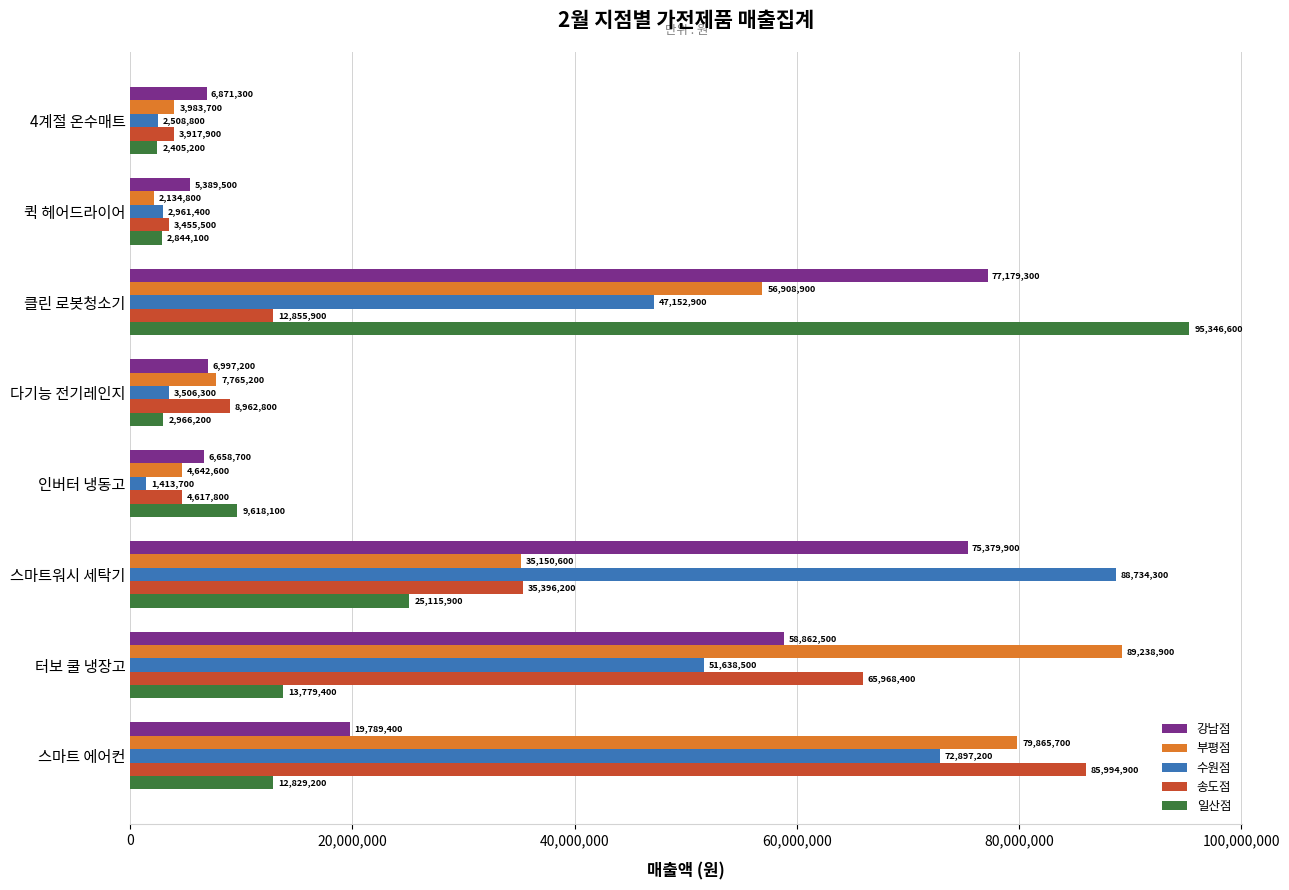

Which category has the lowest value in the 송도점 series?

퀵 헤어드라이어